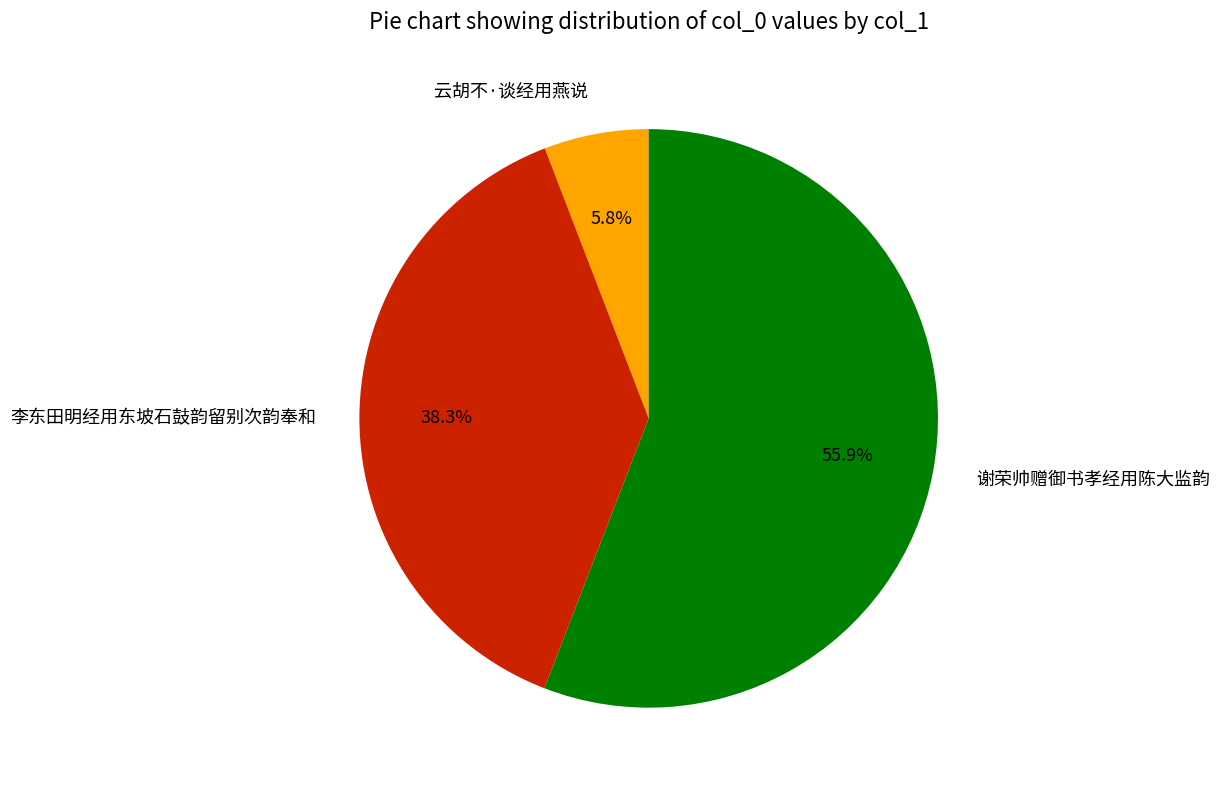

Rank the categories by value from lowest to highest.

云胡不·谈经用燕说, 李东田明经用东坡石鼓韵留别次韵奉和, 谢荣帅赠御书孝经用陈大监韵